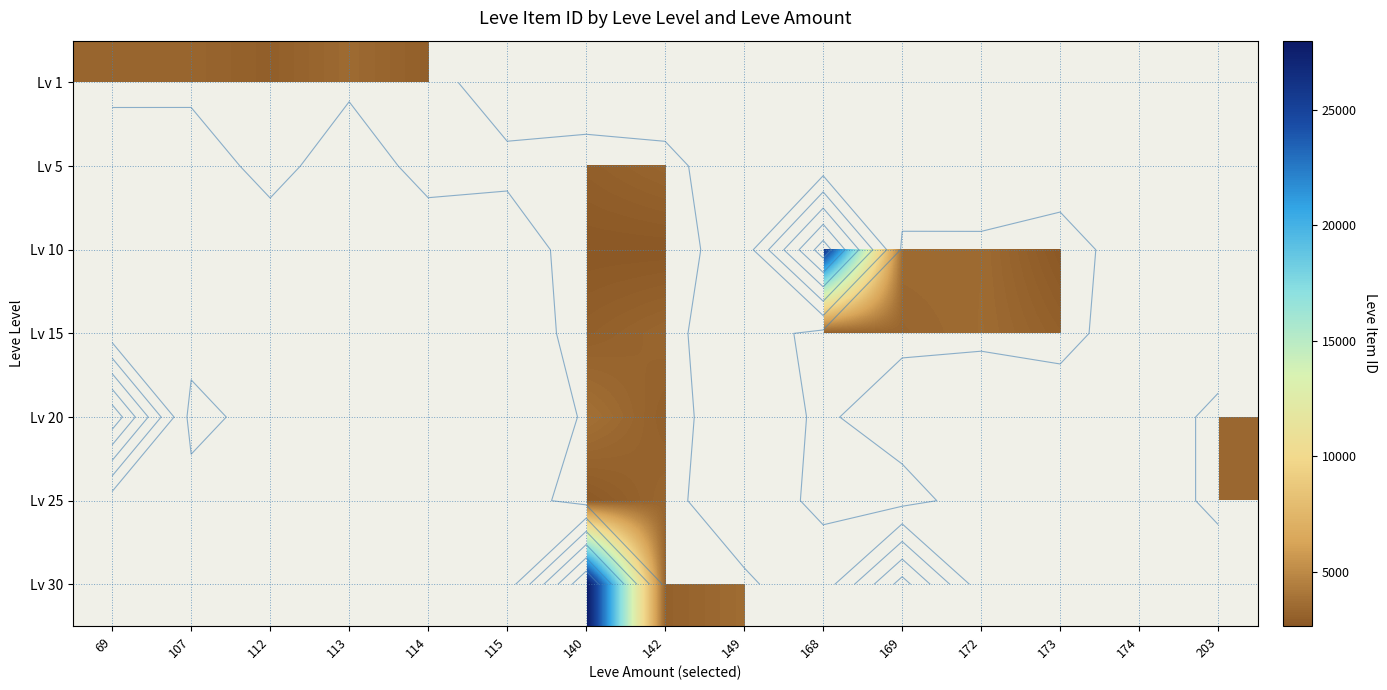

List the labels in order of Lv 25 value, largest first.

142, 149, 168, 169, 172, 173, 174, 203, 69, 107, 112, 113, 114, 115, 140